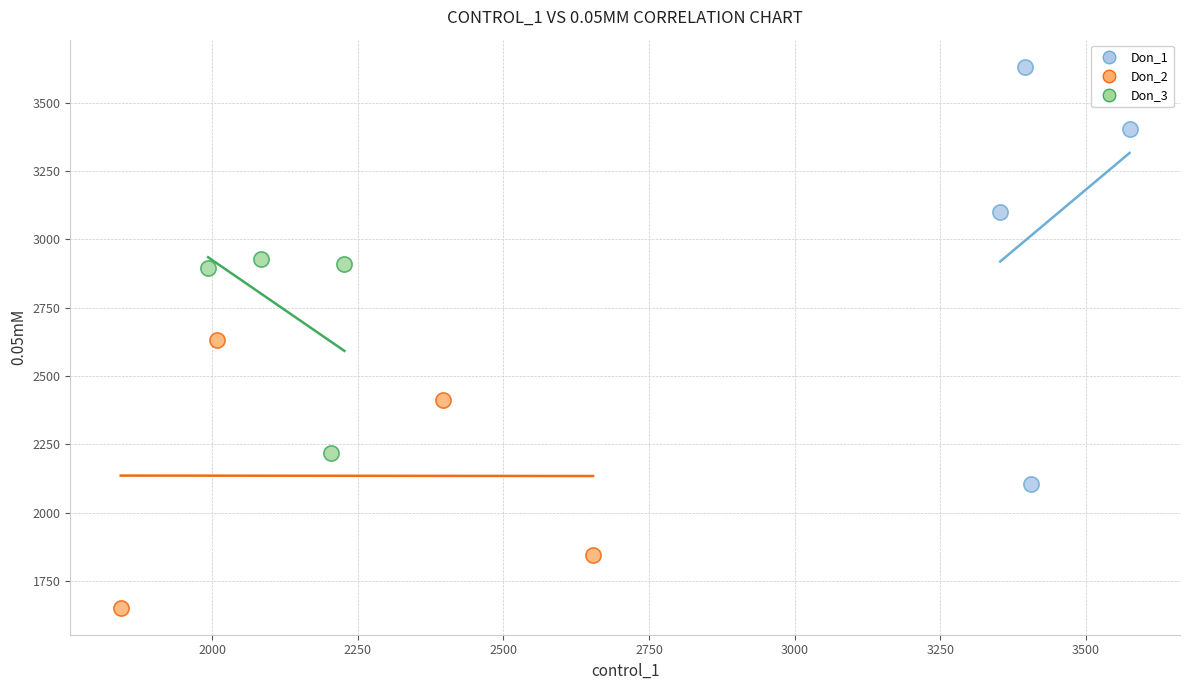

Which series reaches the maximum Y coordinate?

Don_1